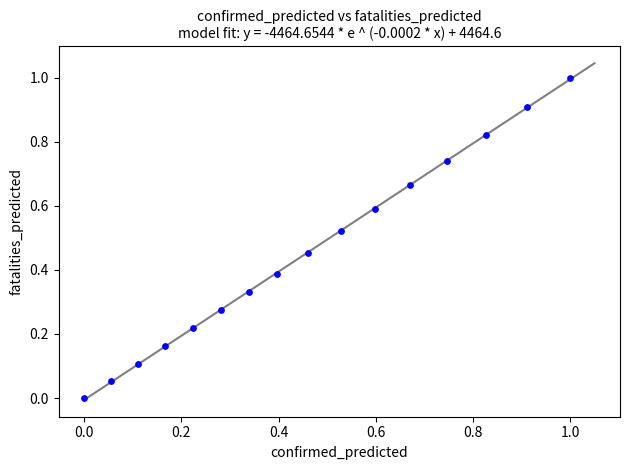

What is the range of Y values (max minus min)?

1.0